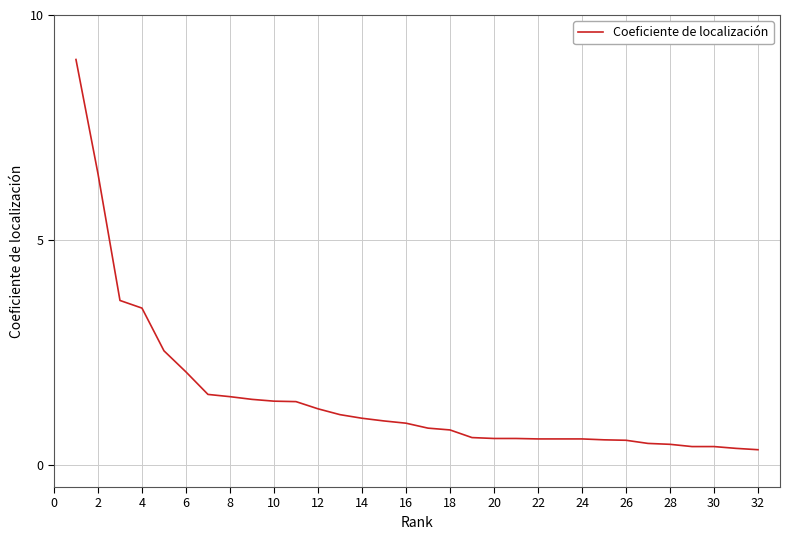

What is the minimum value shown in the chart?

0.3